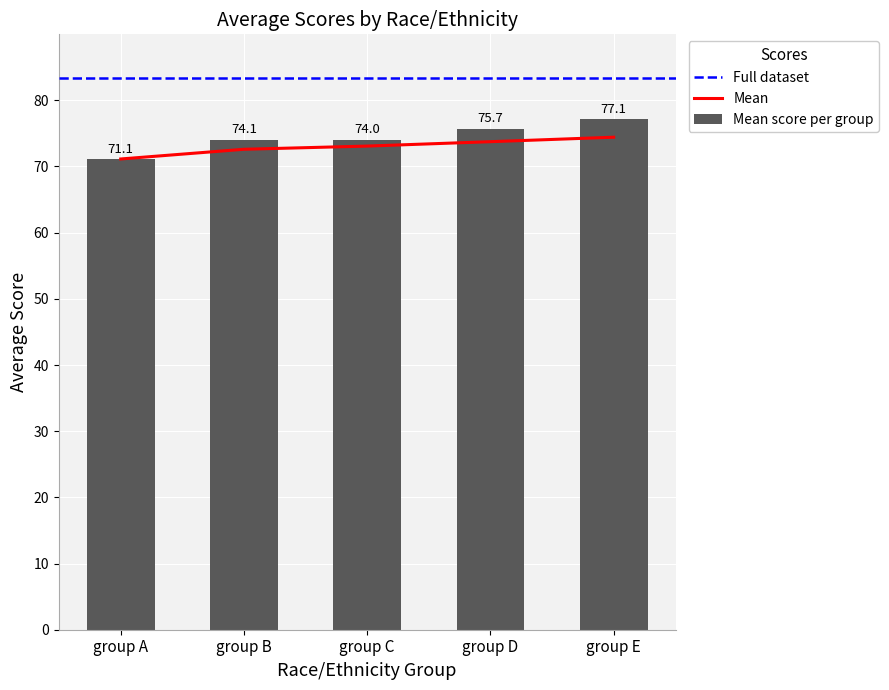

At how many categories does at least one series exceed 79?

5